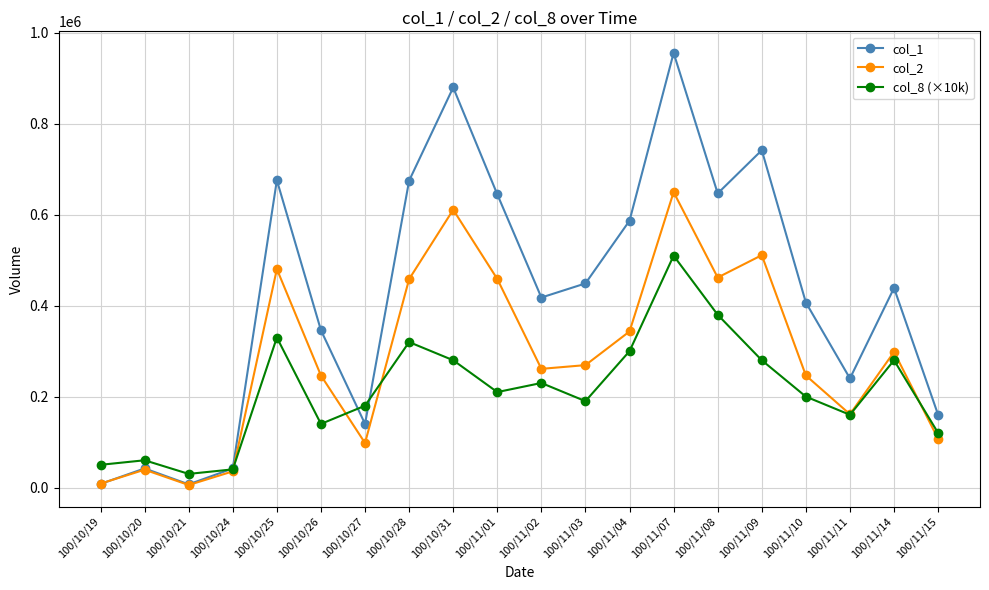

Rank the series by their average value, from lowest to highest.

col_8 (×10k), col_2, col_1